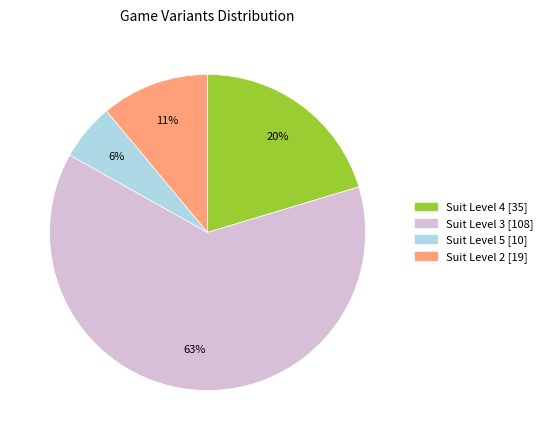

How many segments does this pie chart have?

4